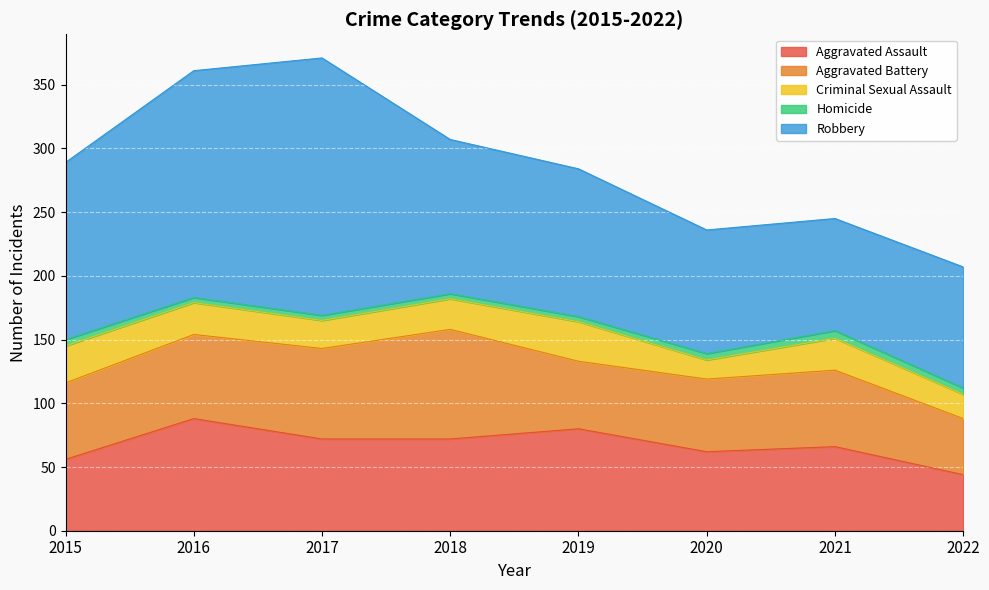

True or false: Robbery and Criminal Sexual Assault cross at least once.

False